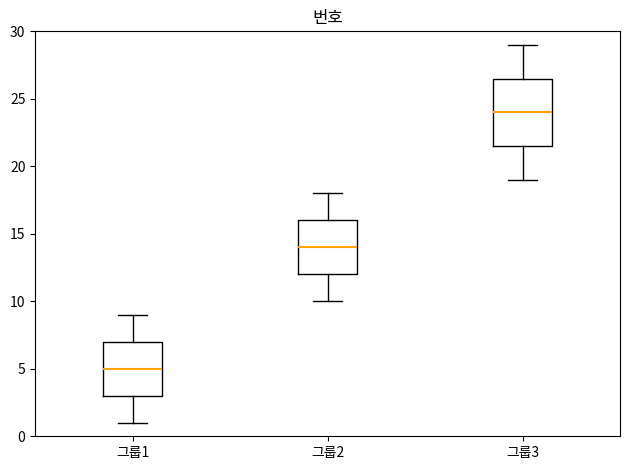

Which box is the tallest, from its lower edge to its upper edge?

그룹3